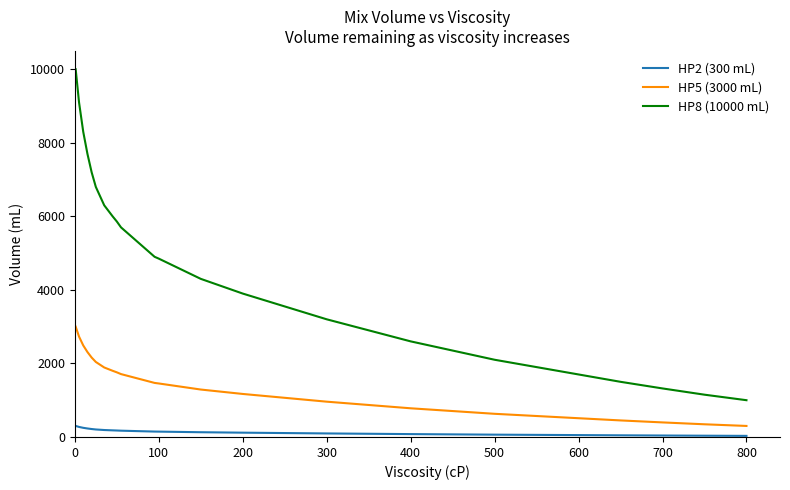

What is the average value of the HP5 (3000 mL) series?

1422.7